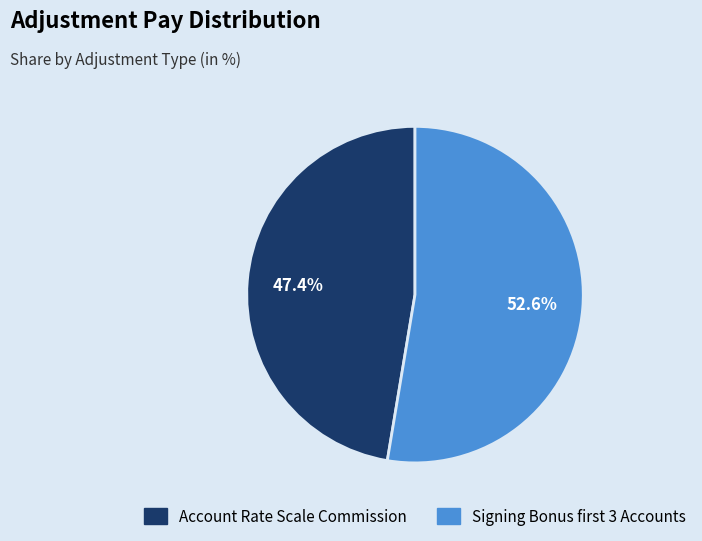

Which slice is the largest?

Signing Bonus first 3 Accounts